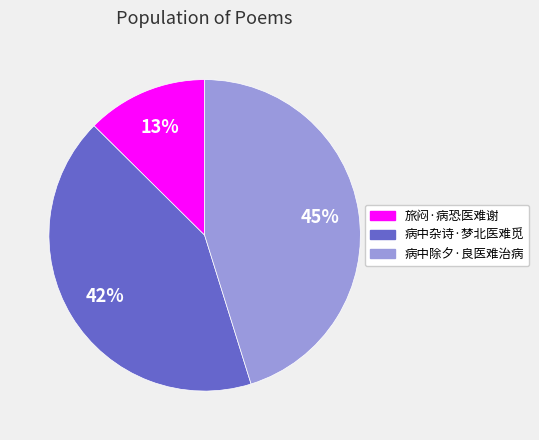

Does 病中除夕·良医难治病 account for over 50% of the chart?

No